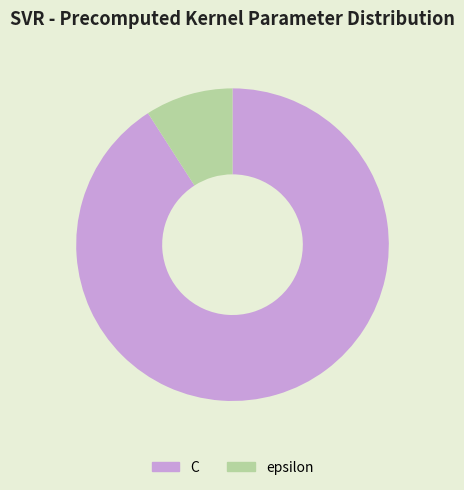

True or false: C accounts for 99% of the total.

False